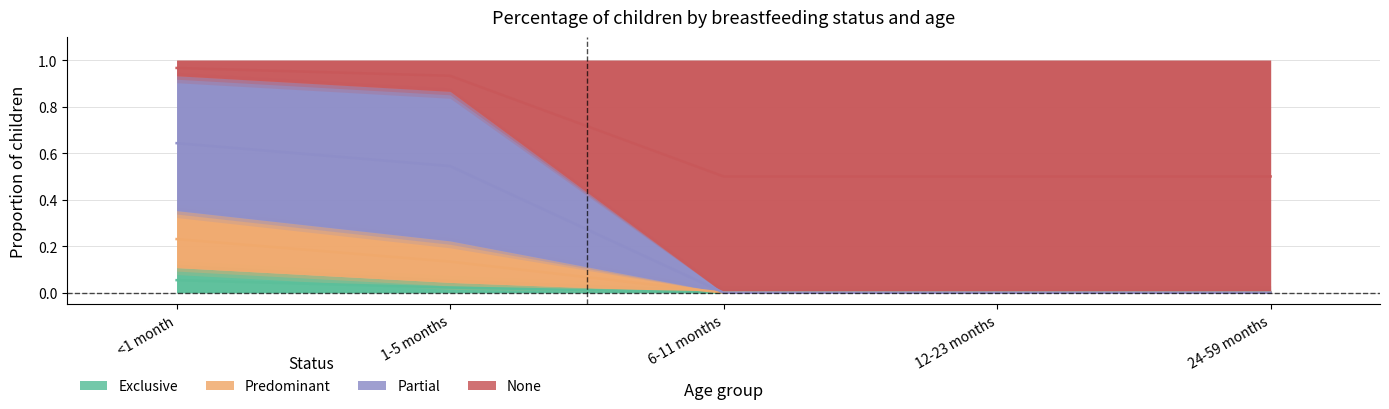

Count the number of categories in the chart.

5